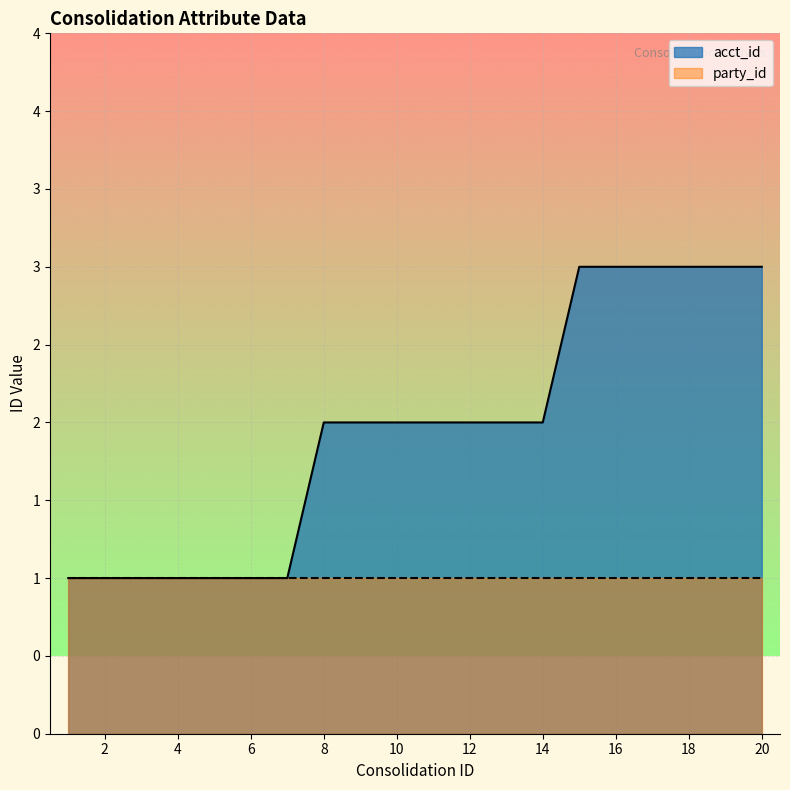

What is the difference between the second highest and minimum values?

2